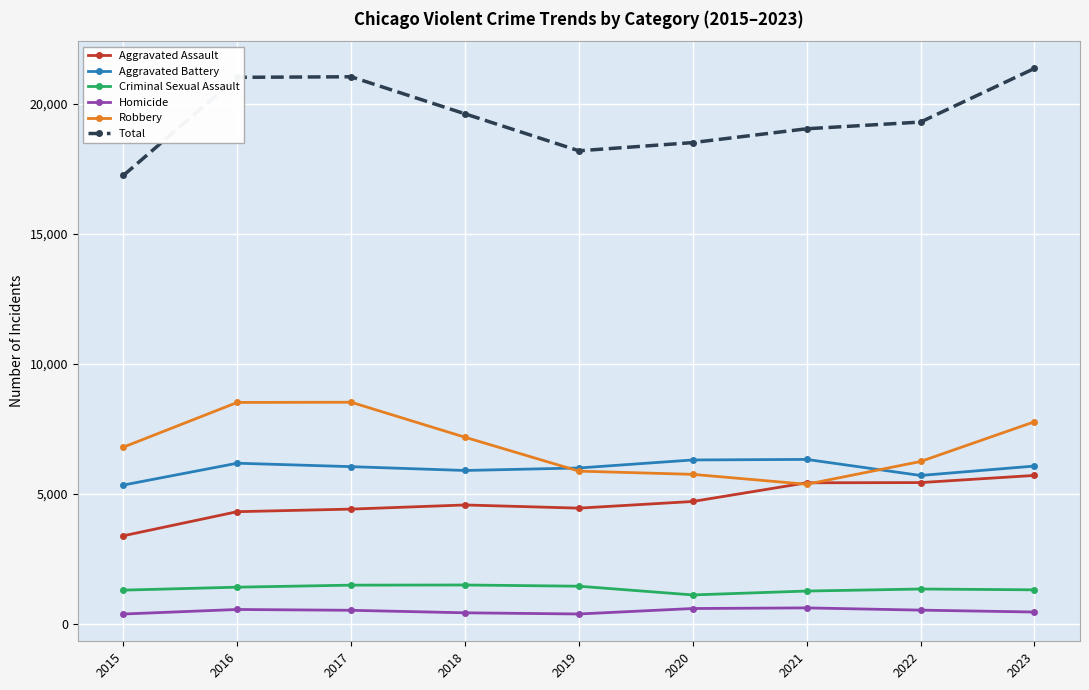

Does the chart have visible grid lines?

Yes